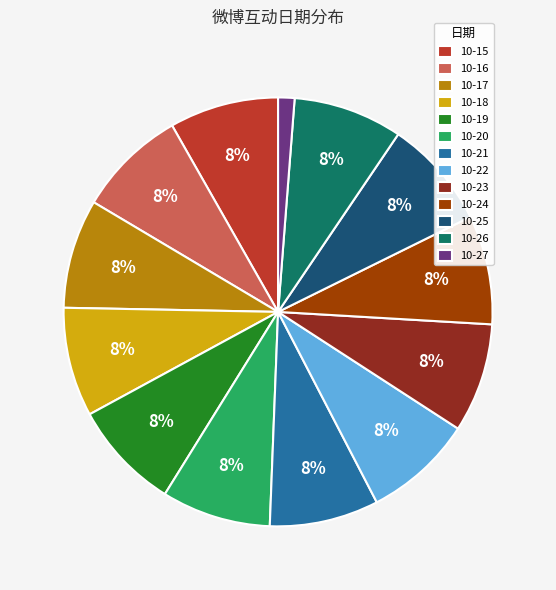

Which slice is the smallest?

10-27